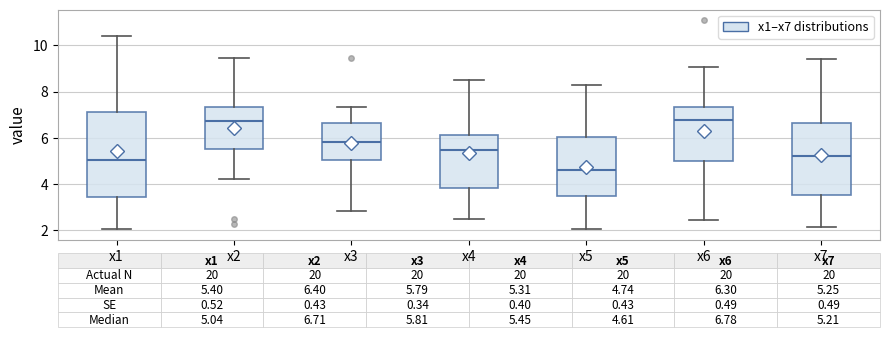

Which box is the tallest, from its lower edge to its upper edge?

x1